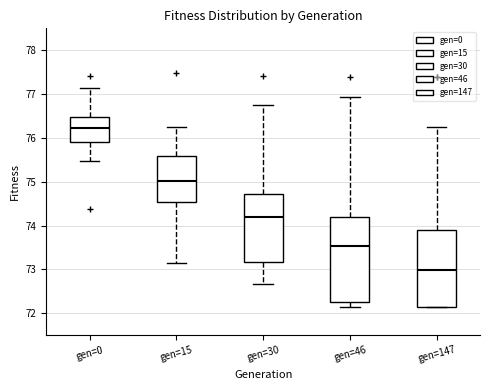

Reading left to right, transcribe this box plot: for each box, give where its median line is, the range the box spans, and where its two whiskers end, as read against the y-axis. The values are not printed on the chart, so give them approximately, as read against the axis.

gen=0: median 76.2, box 75.9 to 76.5, whiskers 75.5 to 77.1
gen=15: median 75.0, box 74.5 to 75.6, whiskers 73.1 to 76.3
gen=30: median 74.2, box 73.2 to 74.7, whiskers 72.7 to 76.8
gen=46: median 73.5, box 72.3 to 74.2, whiskers 72.1 to 76.9
gen=147: median 73.0, box 72.1 to 73.9, whiskers 72.1 to 76.2